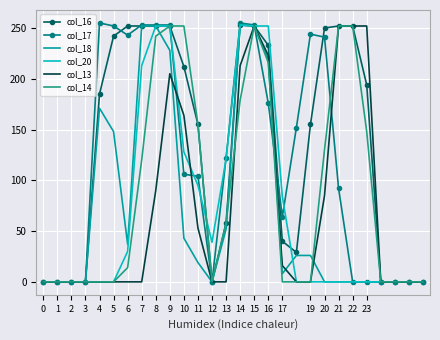

Which series has the largest total across all categories?

col_16